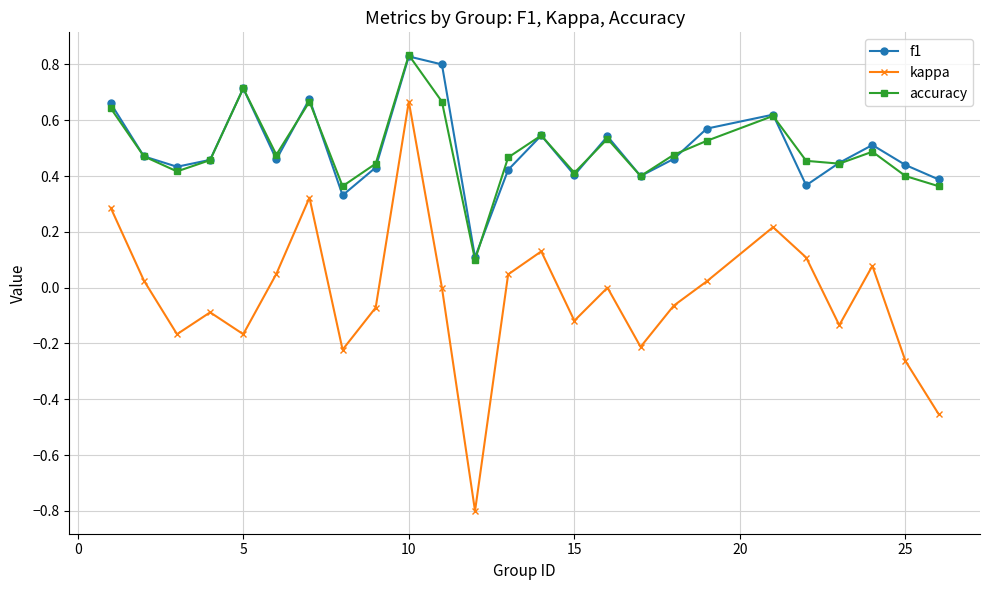

Which series has the largest range (max minus min)?

kappa